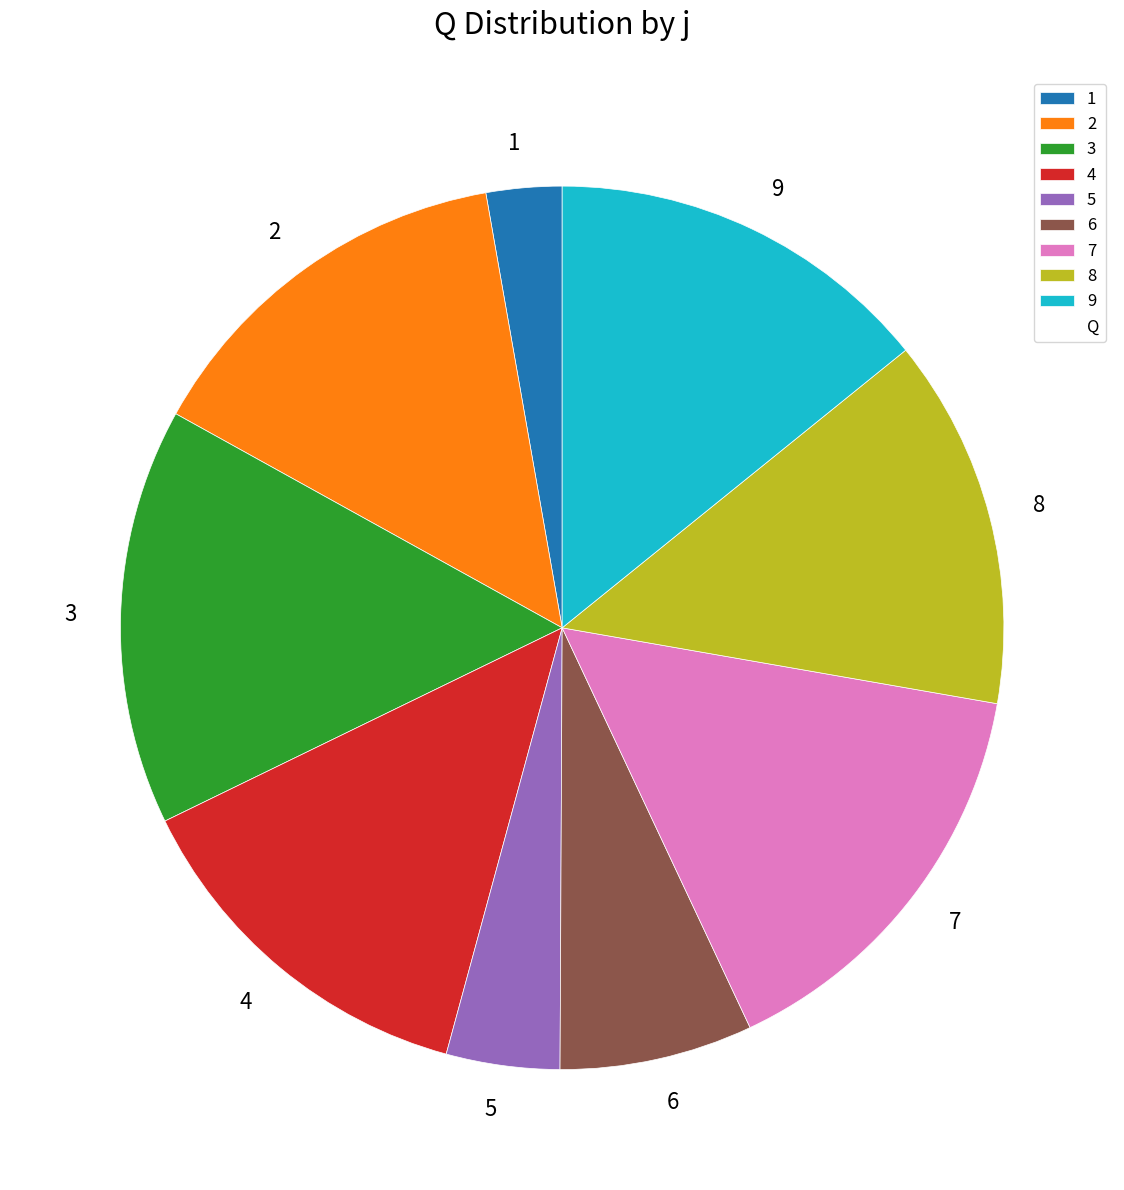

Does 6 account for over 50% of the chart?

No